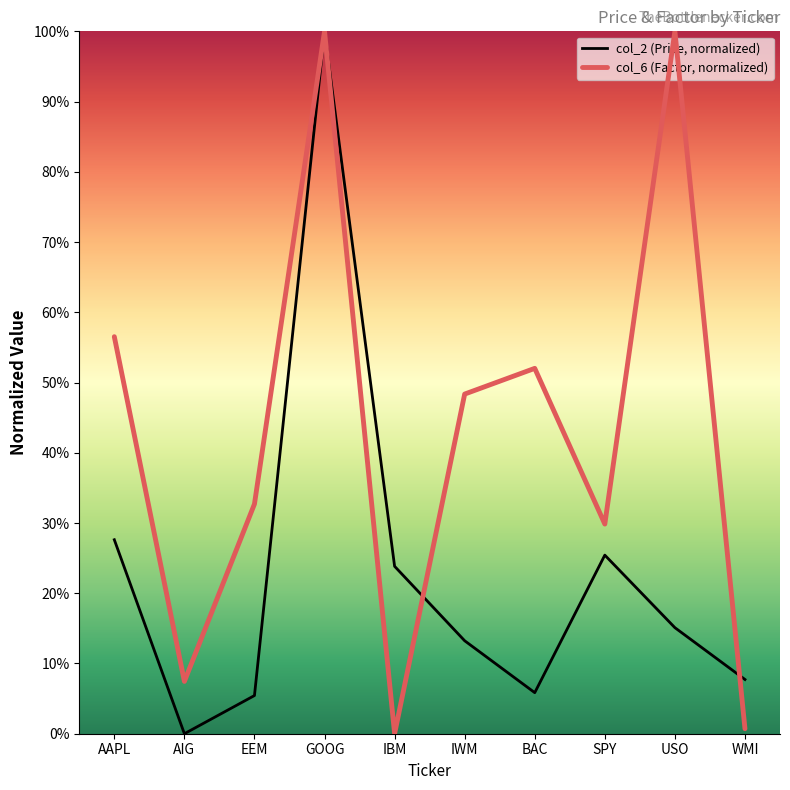

Which series changed the most between AAPL and BAC?

col_2 (Price, normalized)